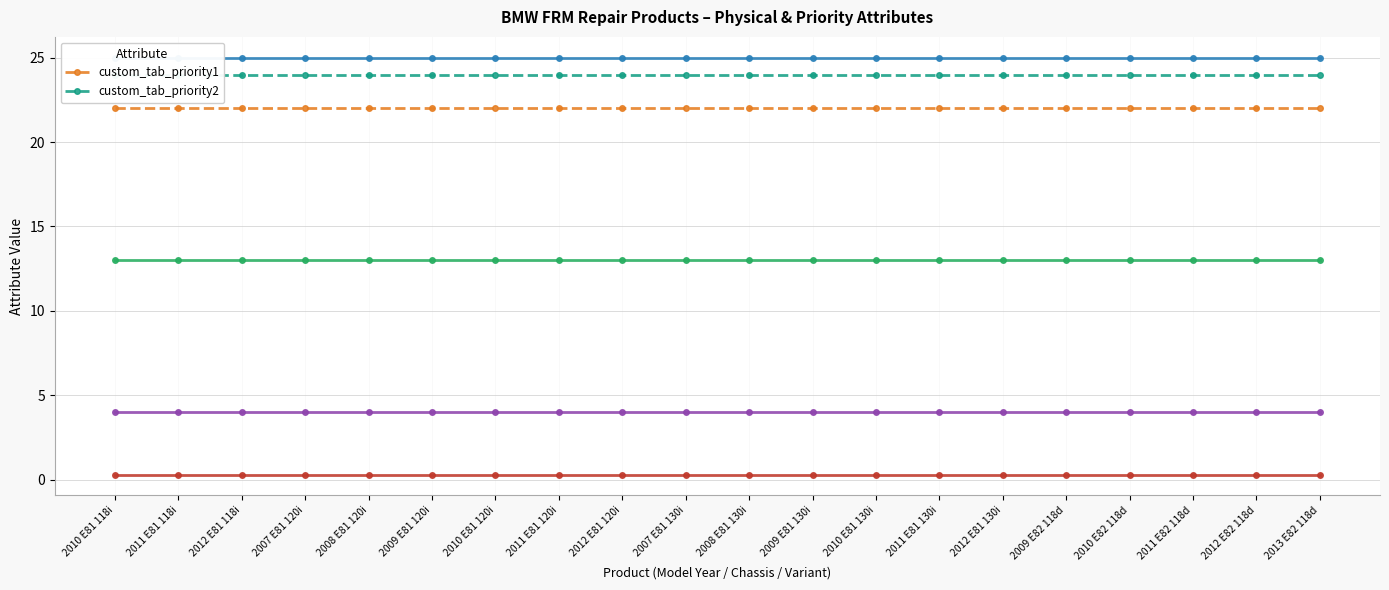

True or false: custom_tab_priority1 and custom_tab_priority2 intersect in this chart.

False